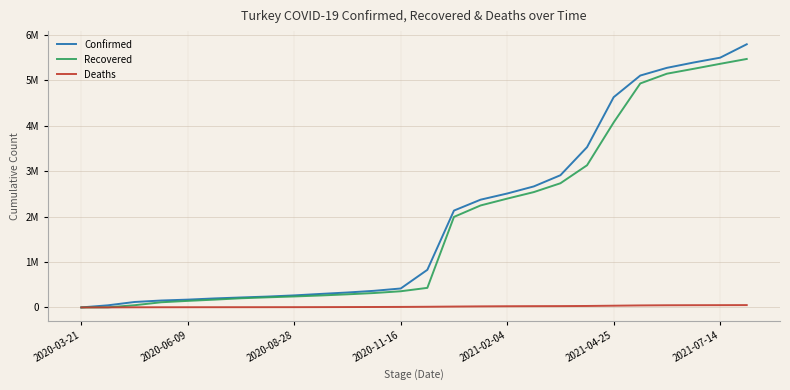

What is the maximum value shown in the chart?

5795665